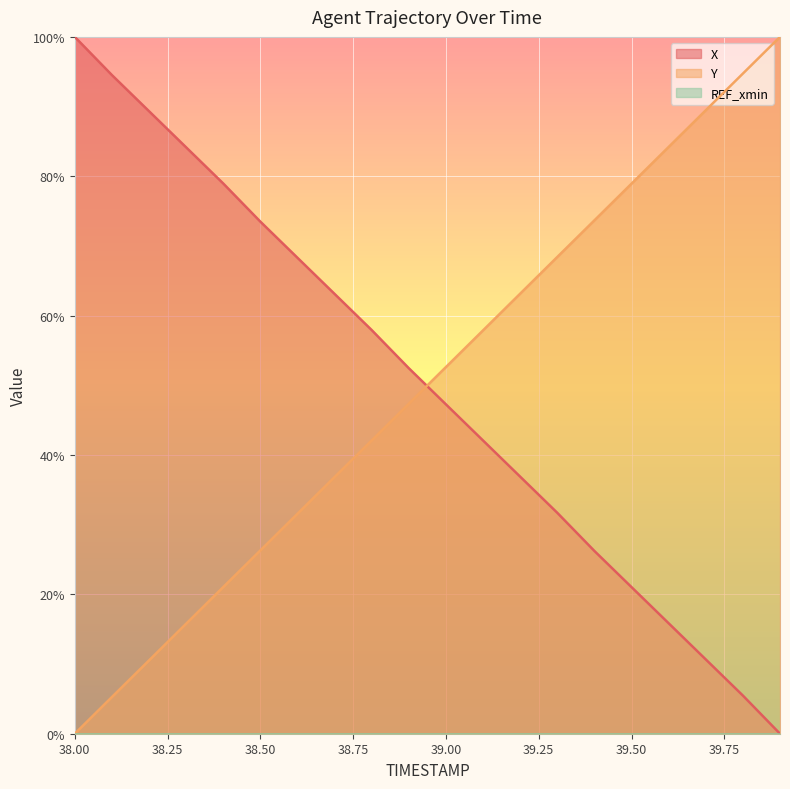

What position from the right is 39.5?

5